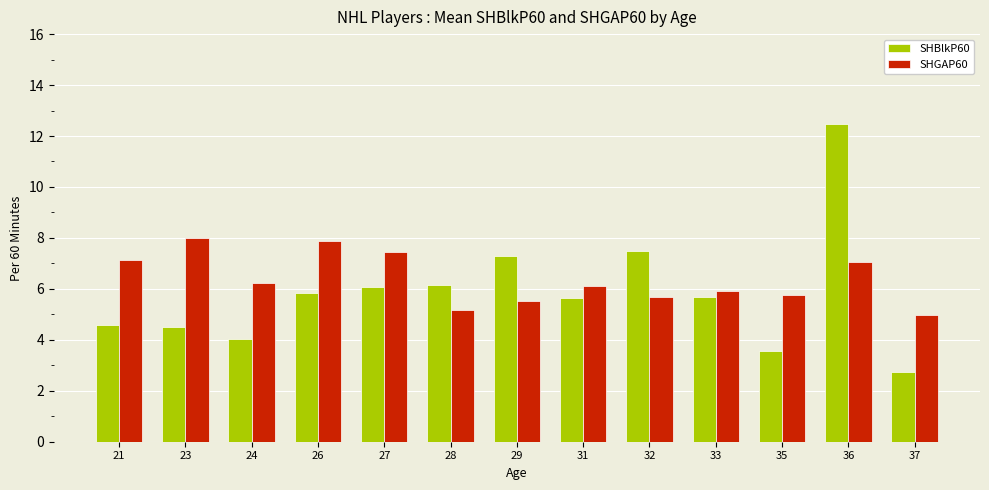

Which series has the largest range (max minus min)?

SHBlkP60